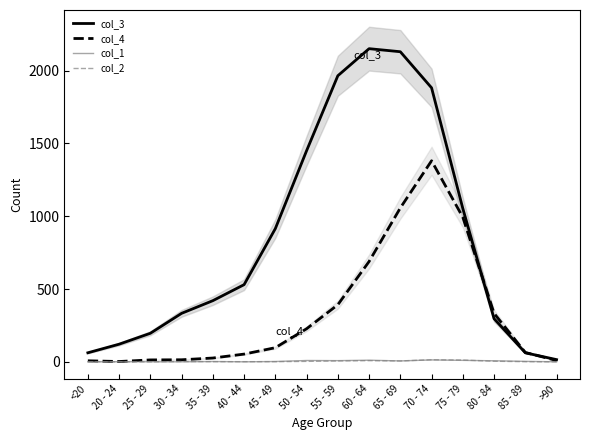

Is it true that col_1 equals 4 at 70 - 74?

False